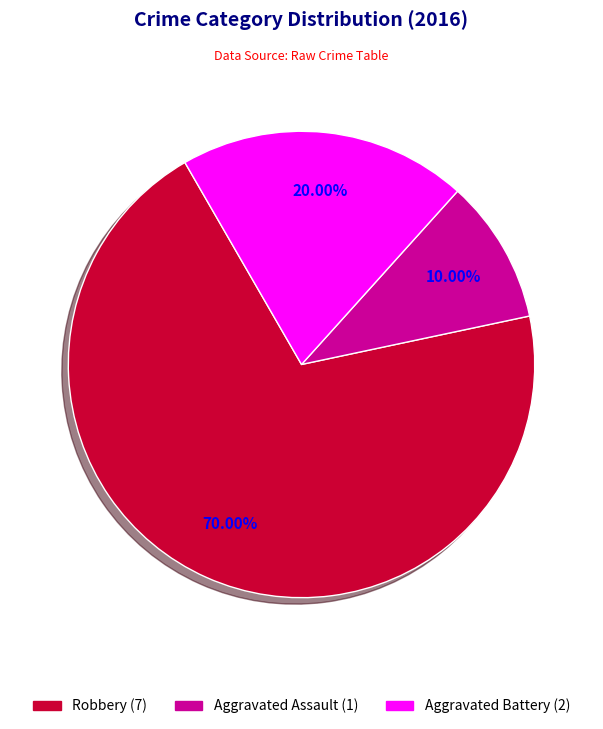

Is there any slice that represents more than half of the pie?

Yes